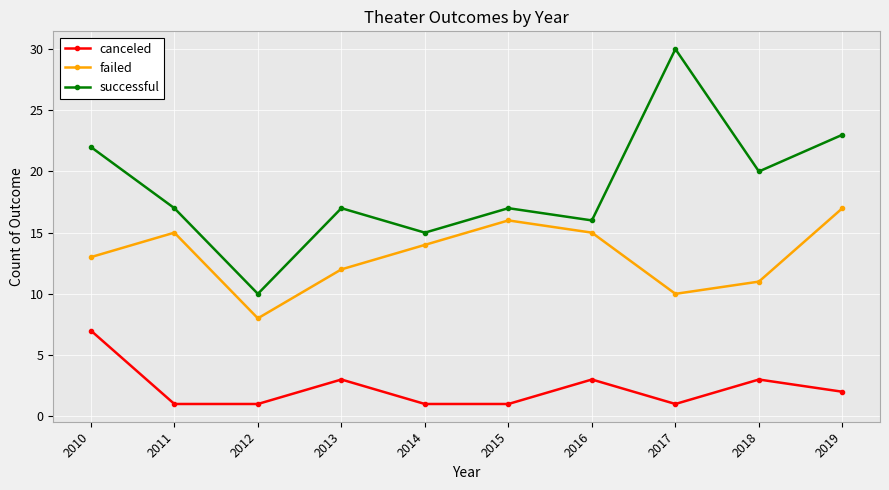

Where is the first local minimum for failed?

2012